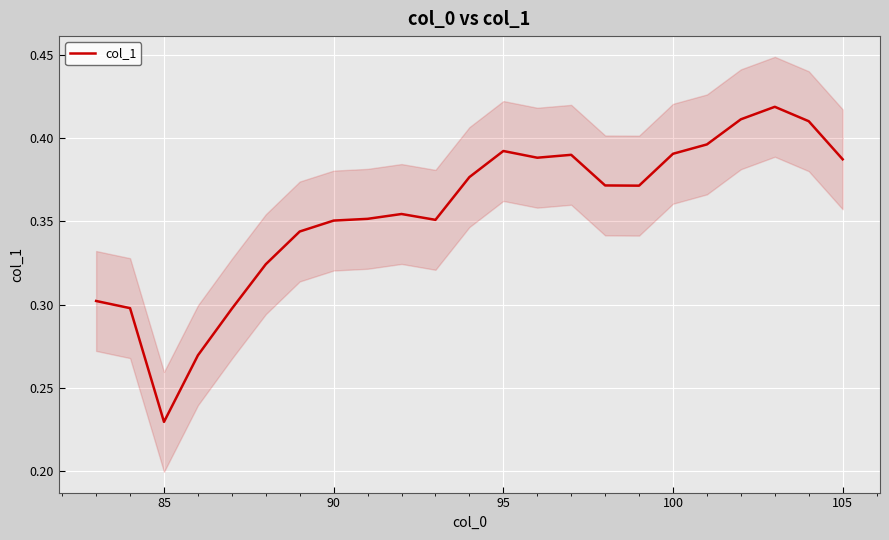

How many series are shown in this chart?

1